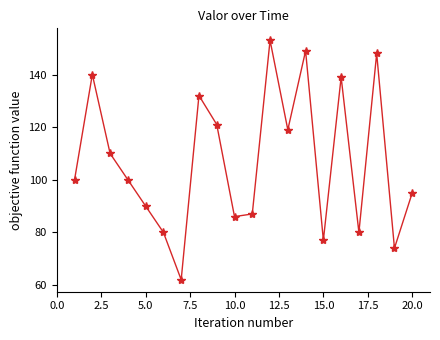

What is the value of the 2nd point from the left?

140